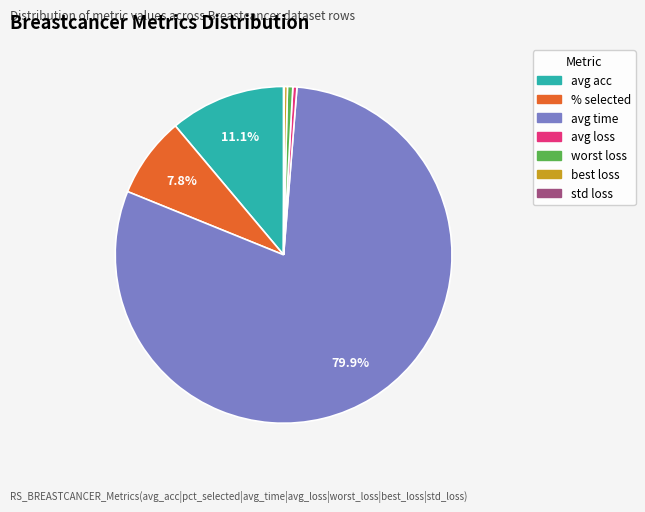

What percentage is the avg acc slice, to the nearest percent?

11%